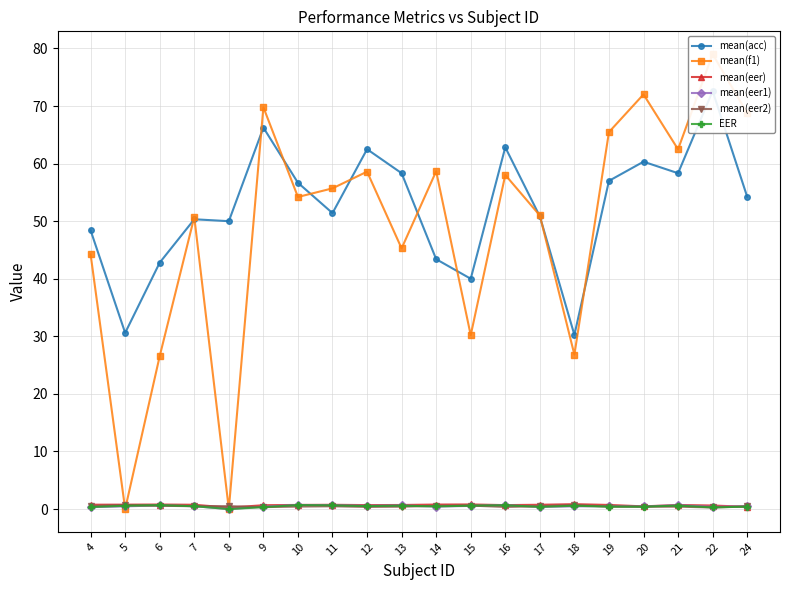

Where is the first local minimum for mean(eer1)?

8